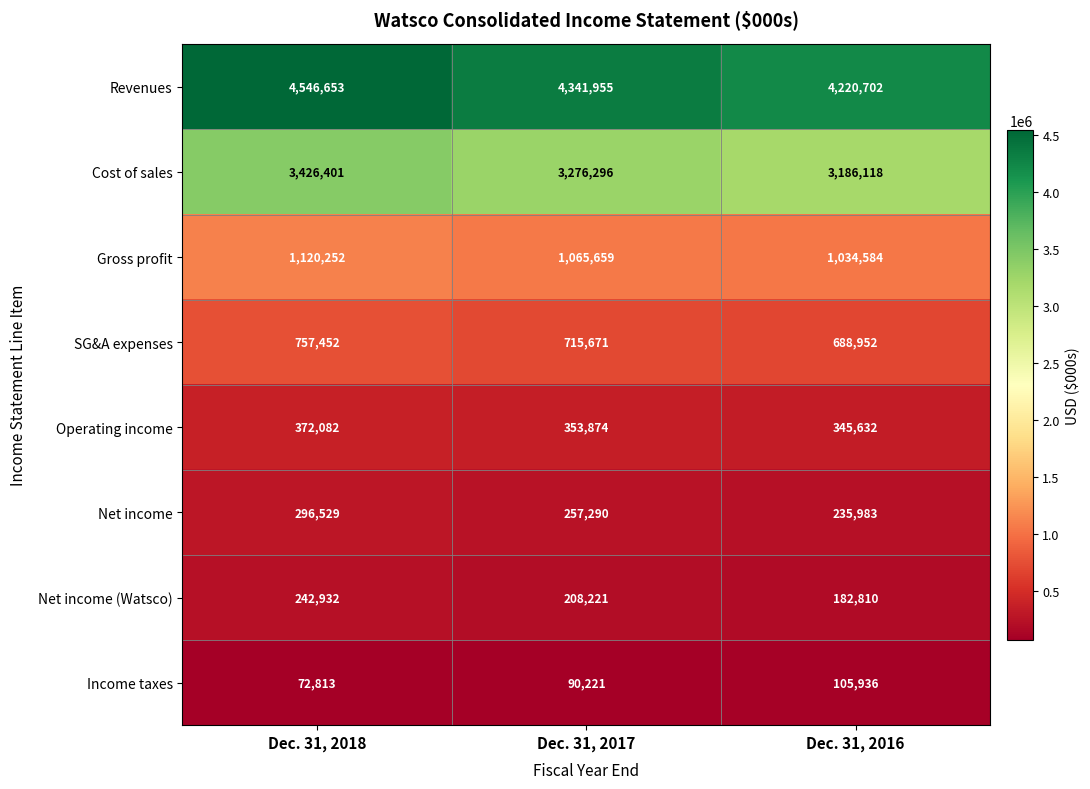

At which category is the sum across all series the highest?

Dec. 31, 2018